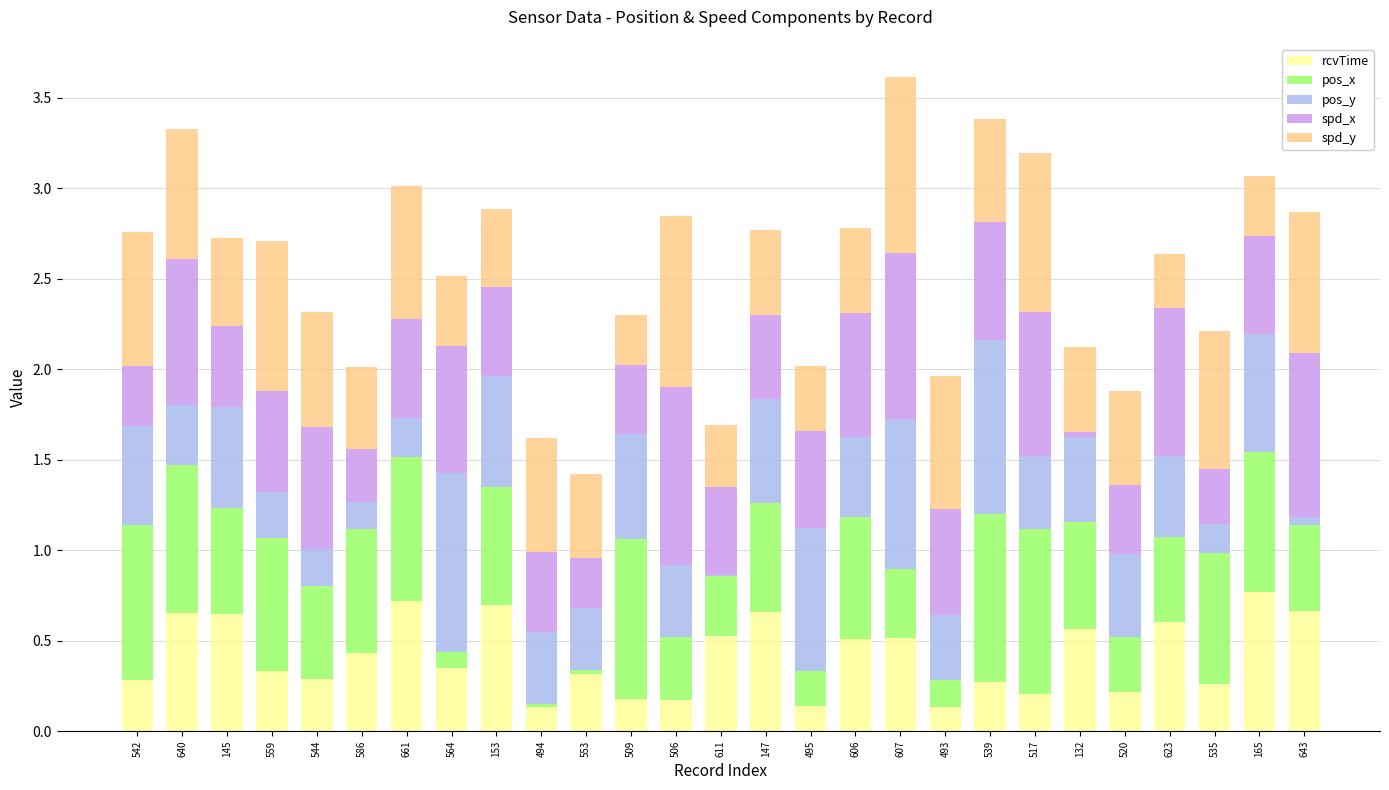

At which category is the sum across all series the highest?

607